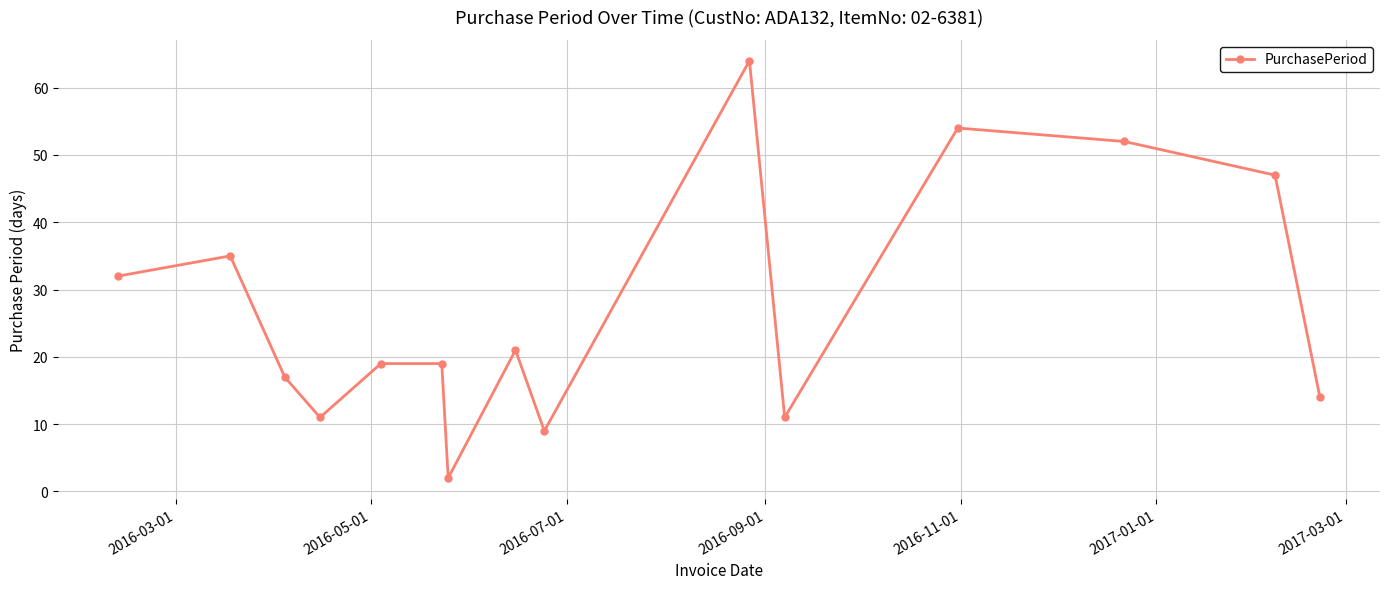

Reading left to right, transcribe all the data shown in this chart.

32	35	17	11	19	19	2	21	9	64	11	54	52	47	14